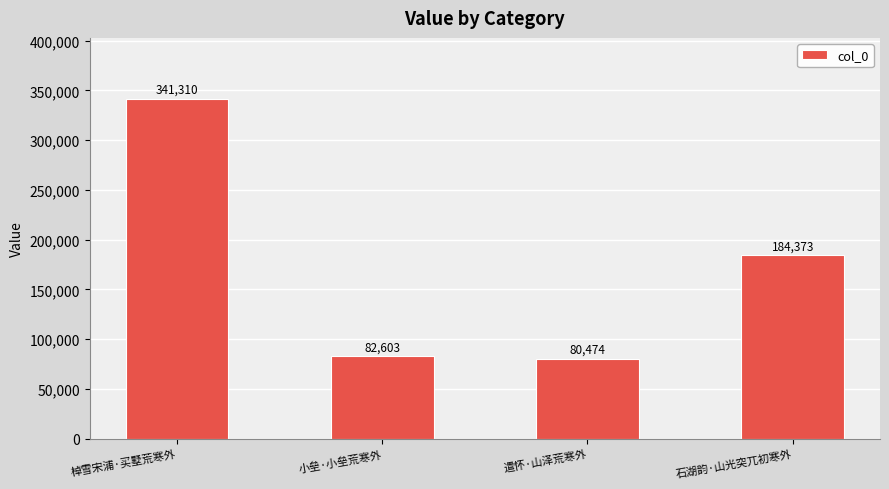

What is the label of the 4th bar from the right?

棹雪宋浦·买墅荒寒外